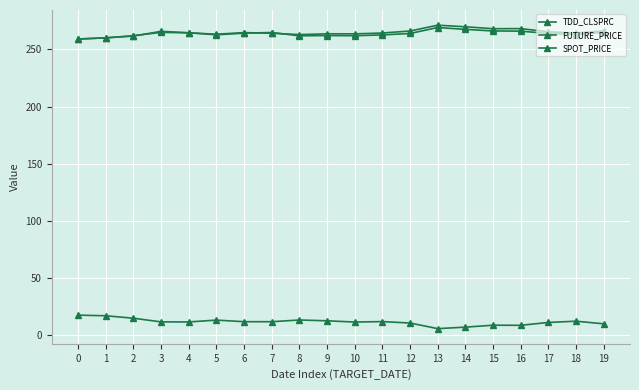

How many series are shown in this chart?

3